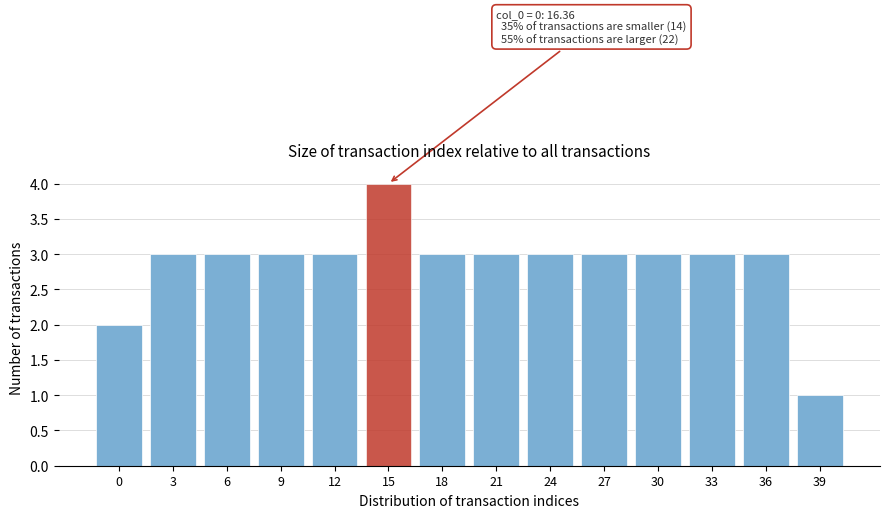

Reading right to left, list all the values displayed in this chart.

39=1	36=3	33=3	30=3	27=3	24=3	21=3	18=3	15=4	12=3	9=3	6=3	3=3	0=2